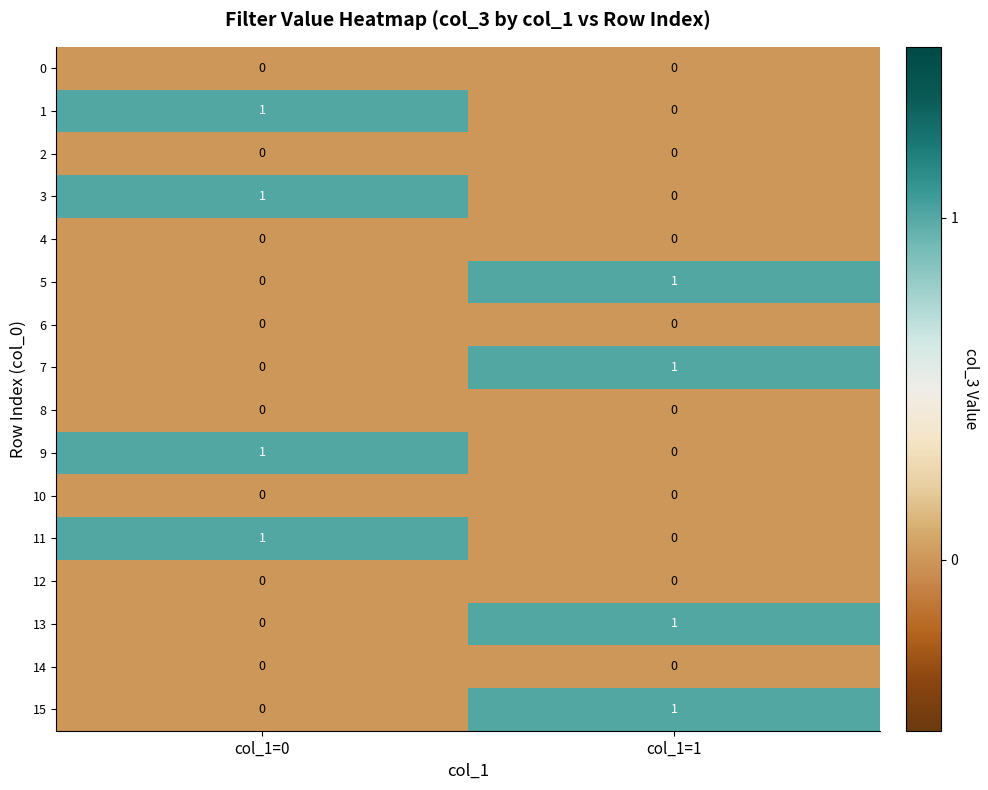

Is it true that 3 equals 0 at col_1=0?

False